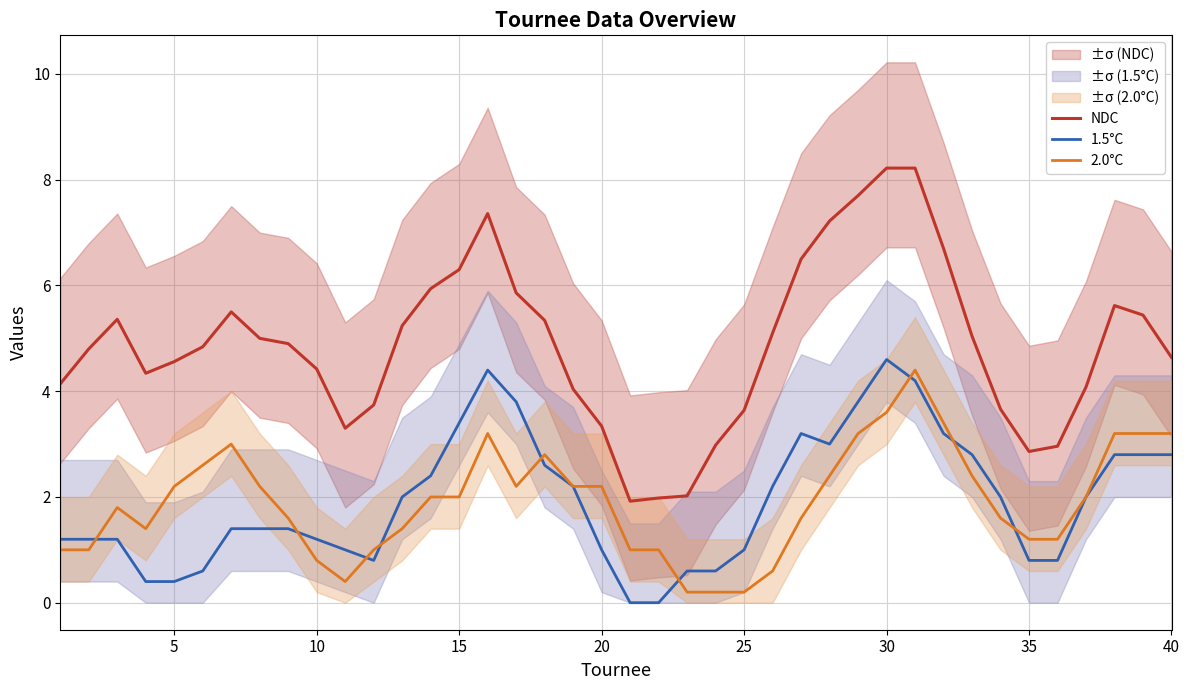

How many series are shown in this chart?

3